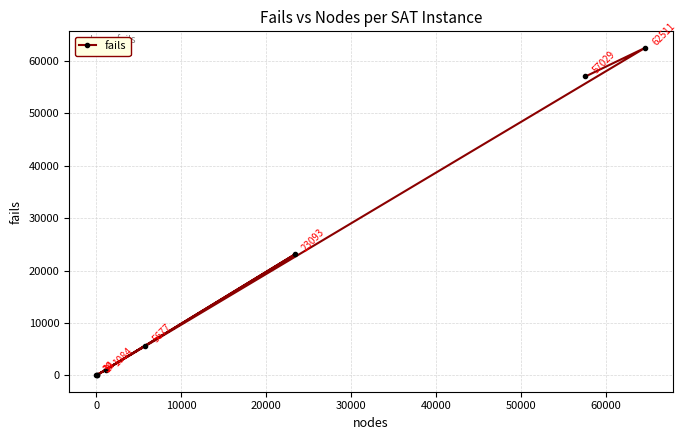

Reading right to left, list all the values displayed in this chart.

62511	57029	23093	5677	1084	39	34	1